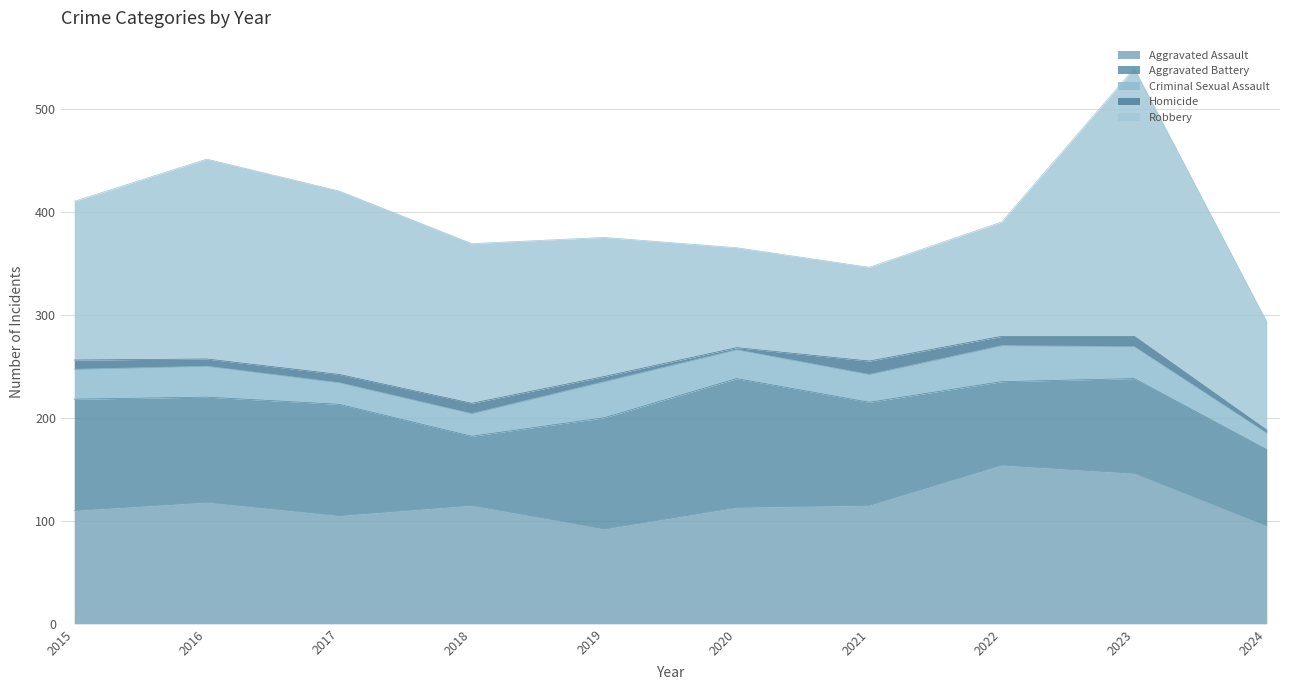

Read the Aggravated Battery value at 2023.

92